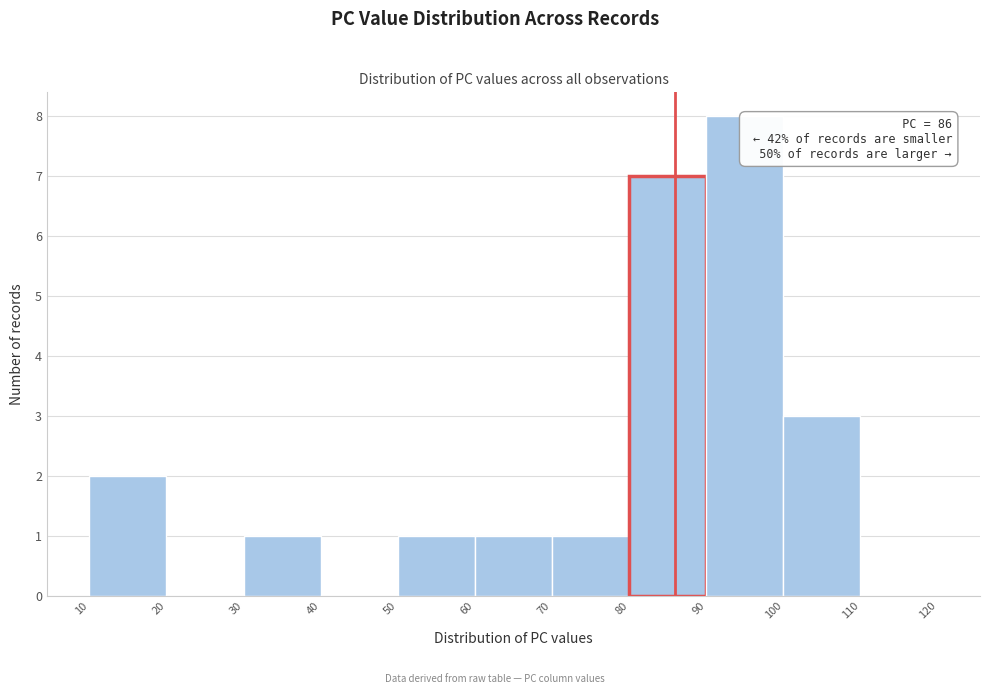

Which range on the x-axis has the tallest bar?

90 to 100